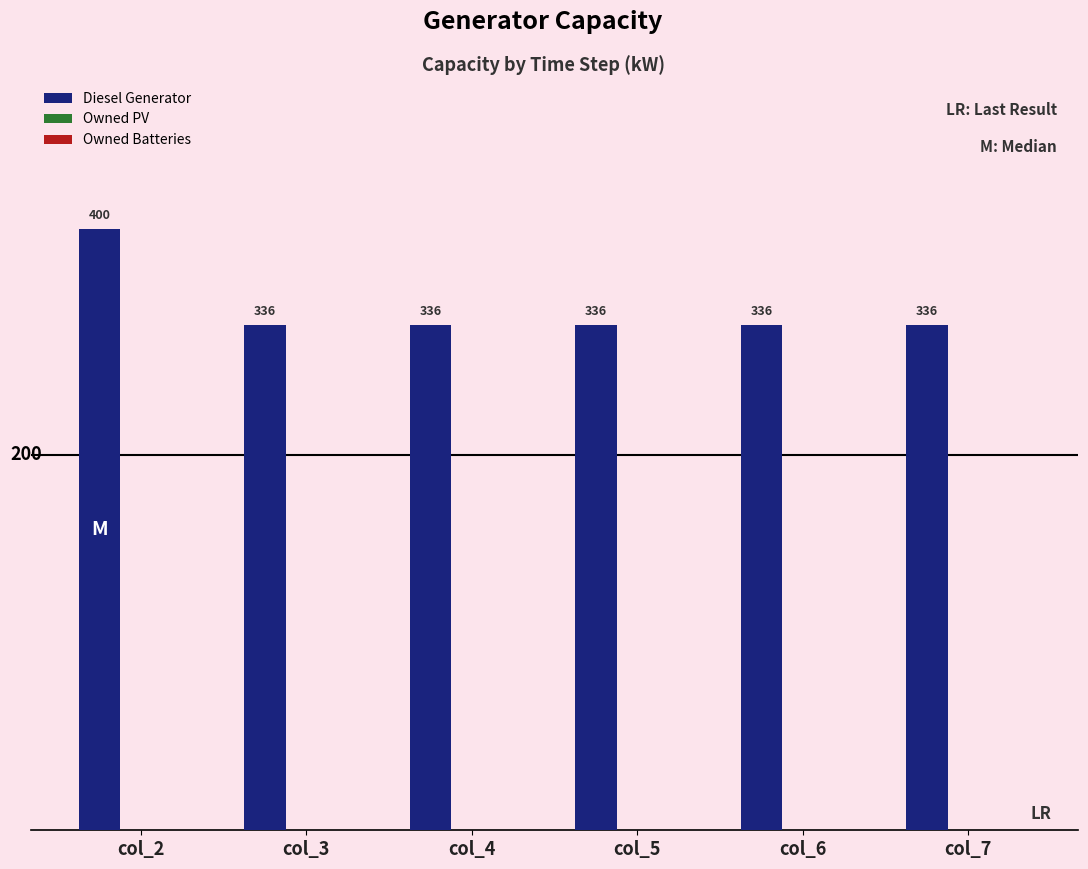

Which has a higher value, col_2 or col_7?

col_2